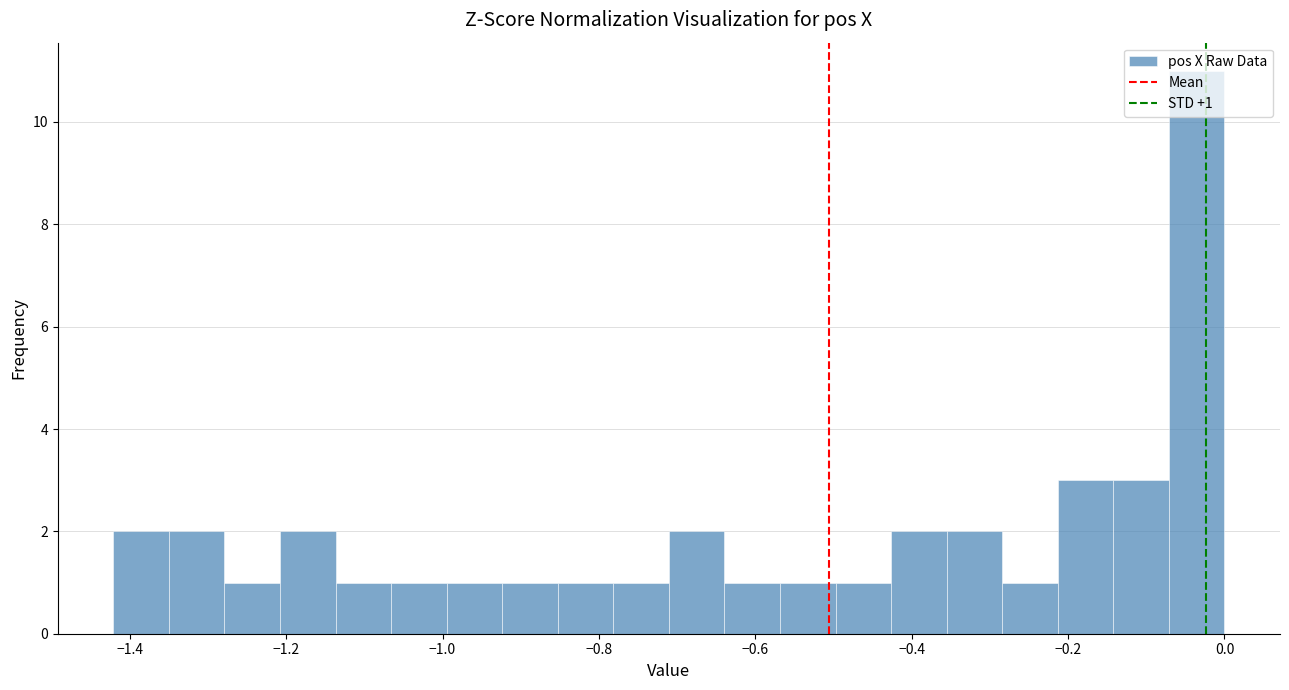

Around what value on the x-axis is the tallest bar? Give the approximate position of its centre, as read against the axis.

-0.04